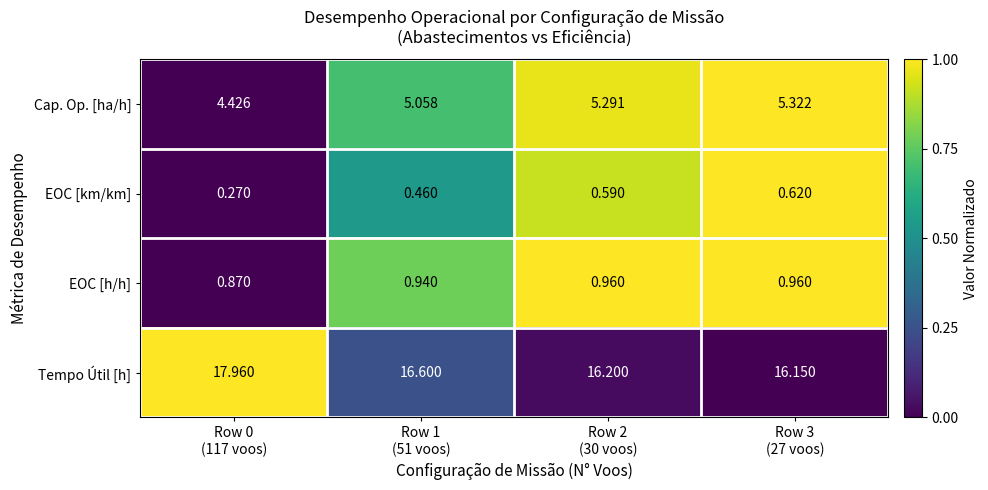

Which series has the largest total across all categories?

Tempo Útil [h]